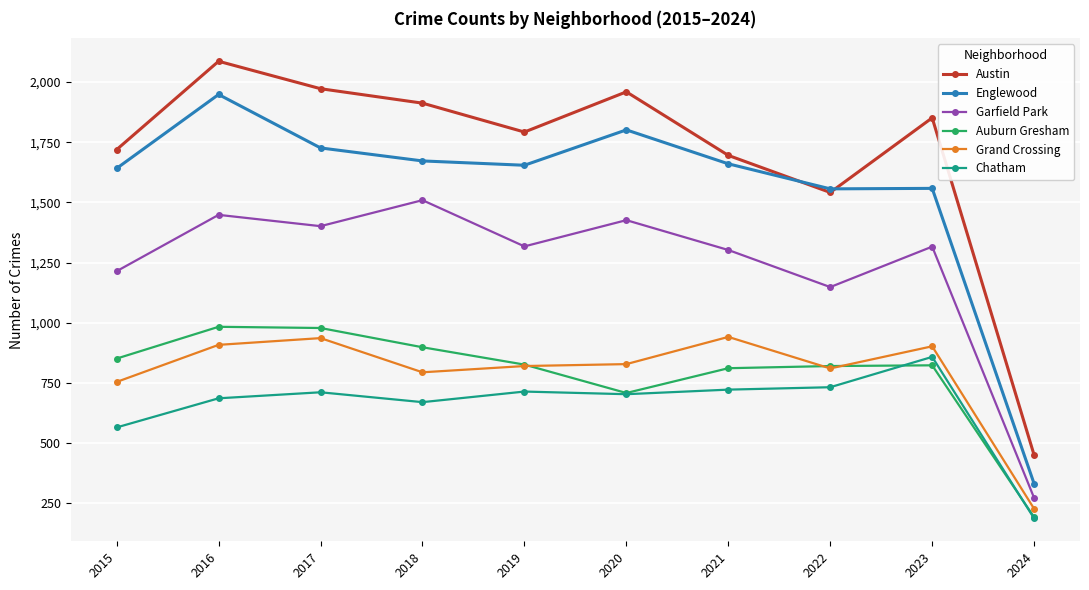

The value of Austin at 2017 is 1972. True or false?

True